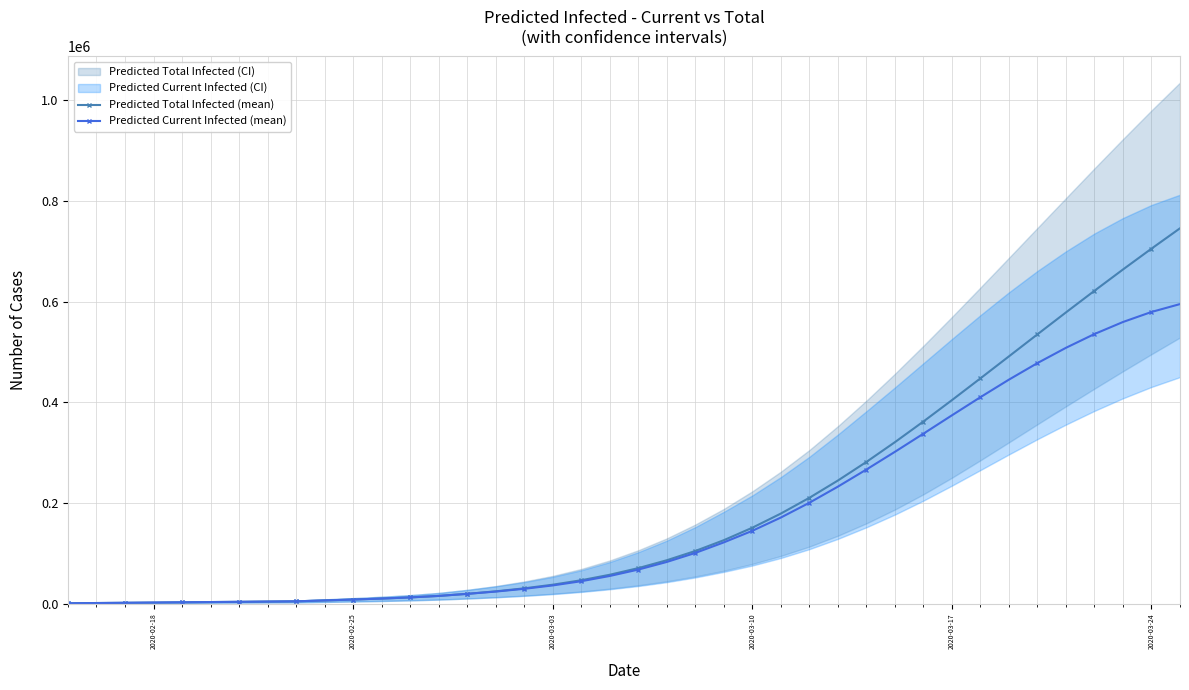

What is the maximum value for Predicted Current Infected (mean)?

595013